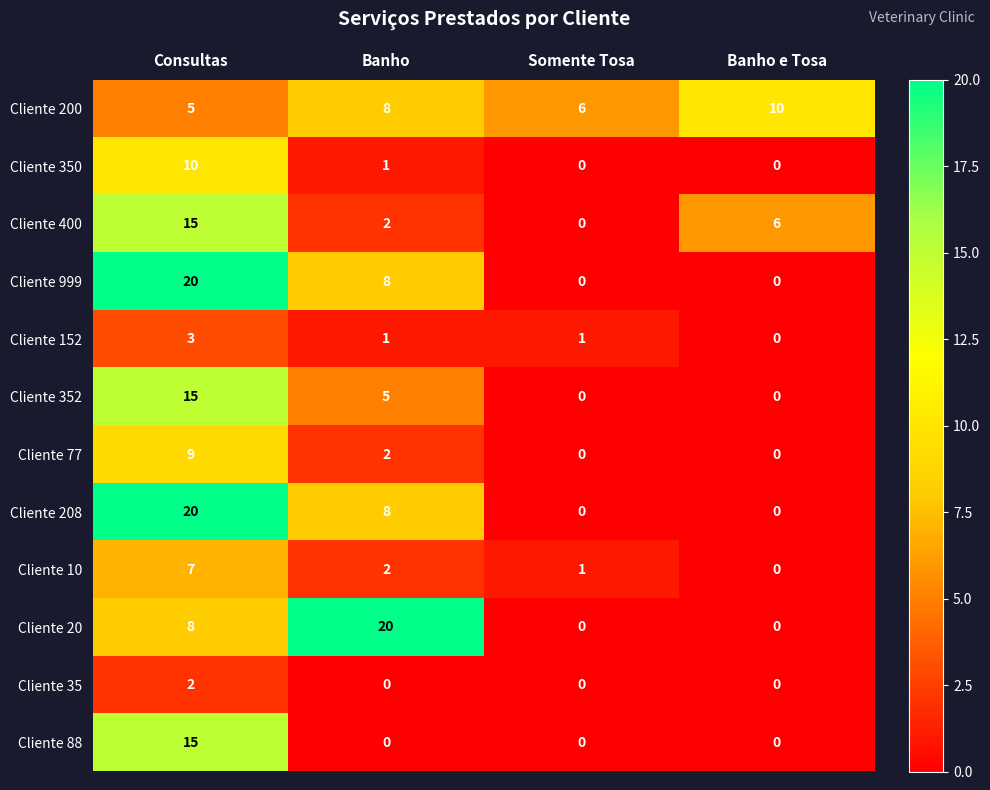

The value of Cliente 10 at Banho is 2. True or false?

True